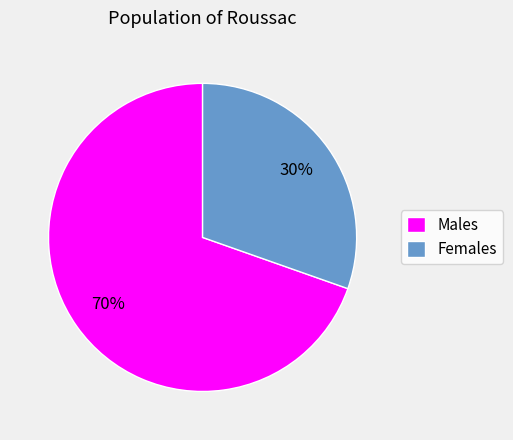

Count the number of slices in the pie.

2